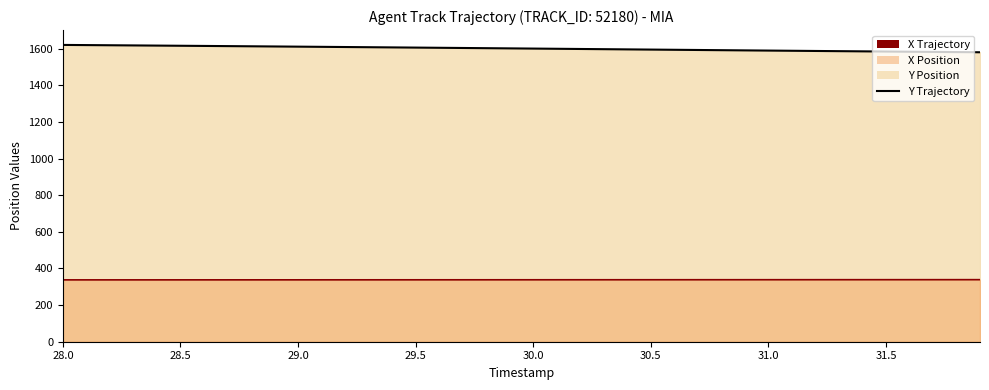

Rank the series by their maximum value, from highest to lowest.

Y Trajectory, X Trajectory